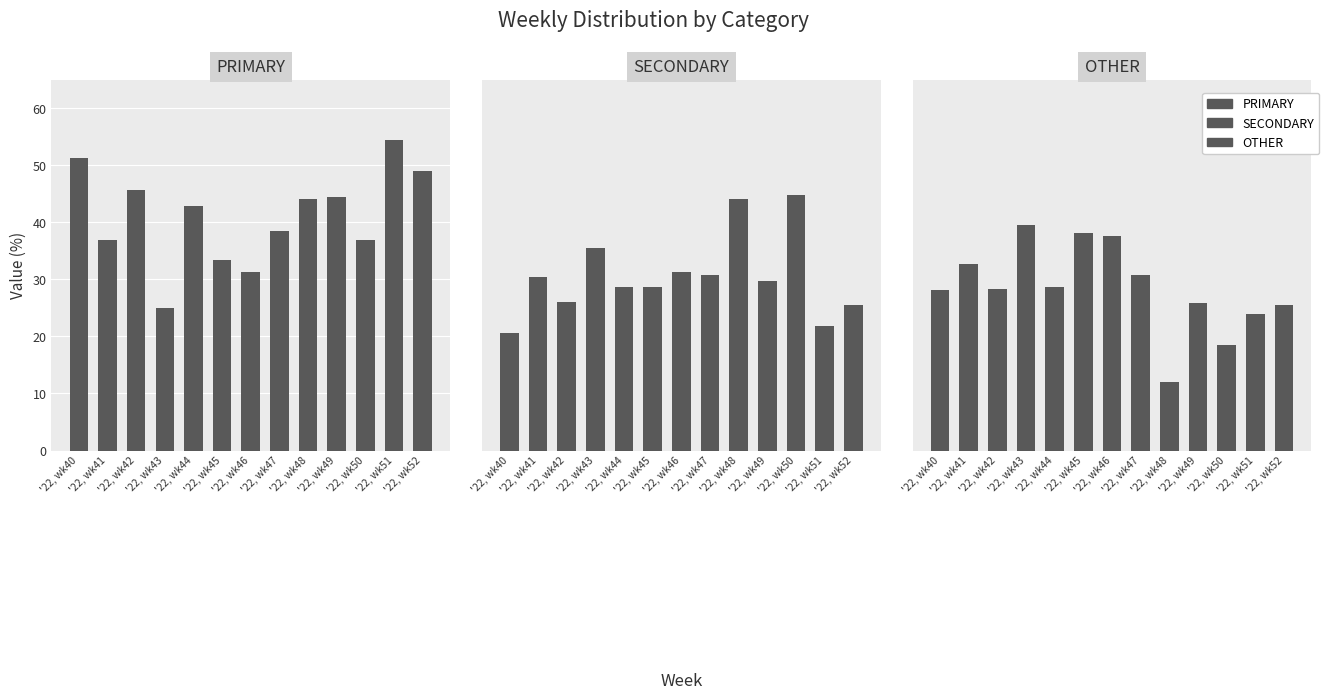

What are all the series names shown in the legend?

PRIMARY, SECONDARY, OTHER